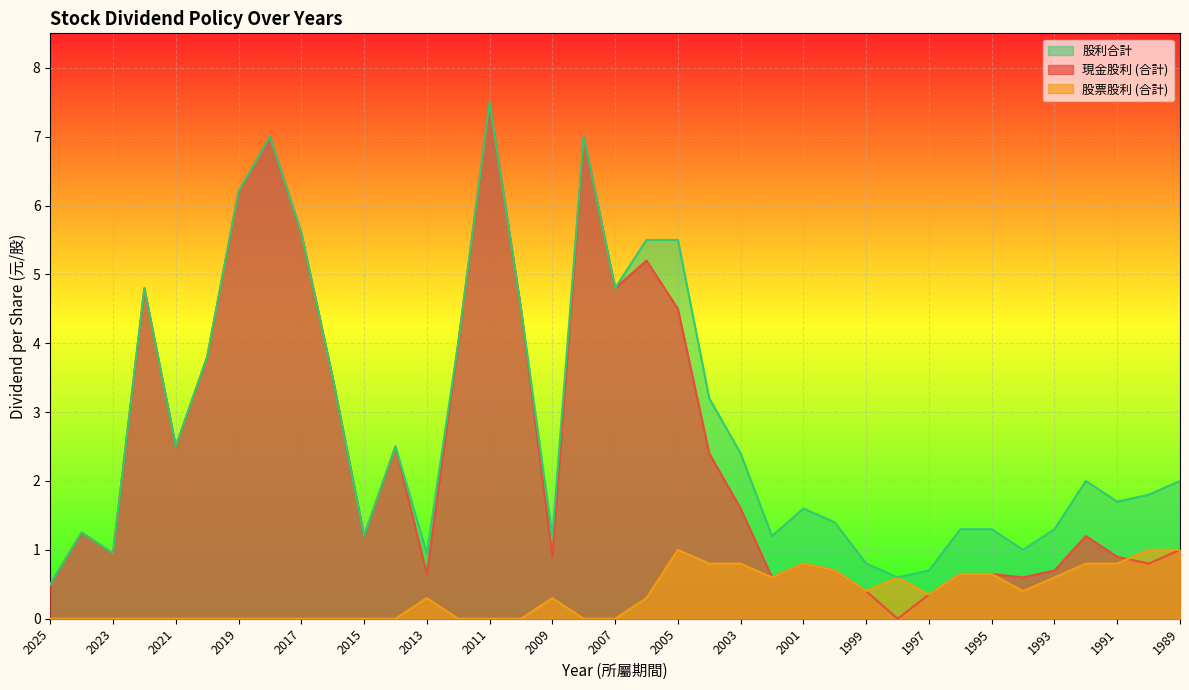

At 2015, list the series in order from smallest to largest.

股票股利 (合計), 現金股利 (合計), 股利合計